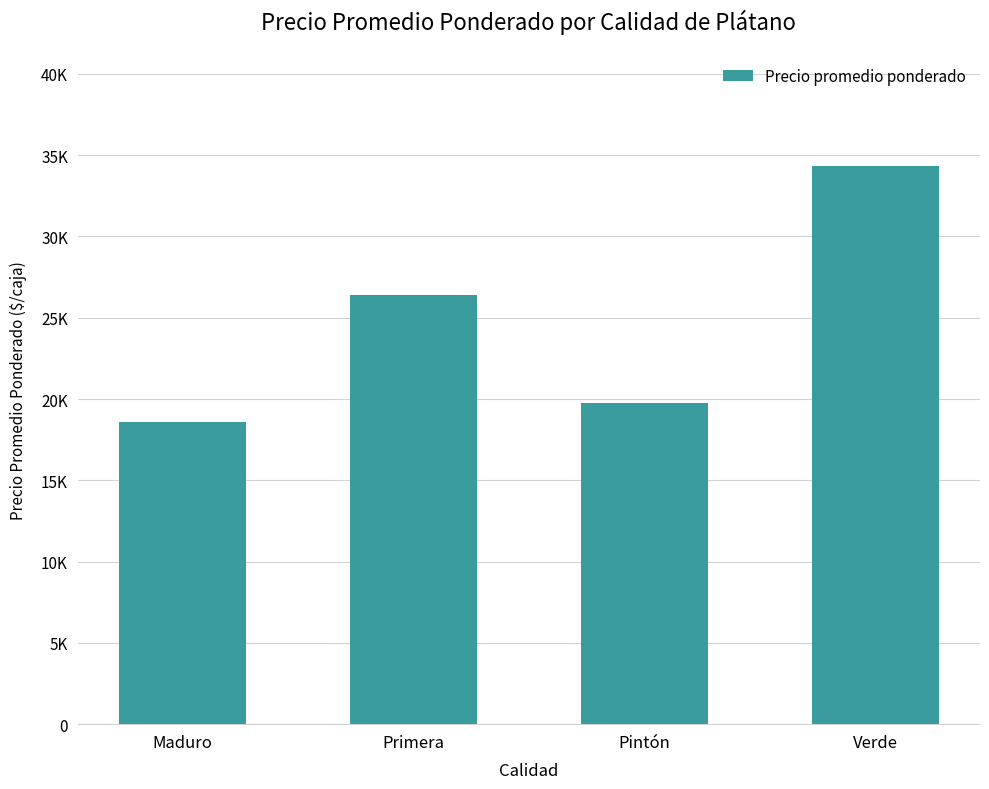

Which category has the lowest value across all series?

Maduro